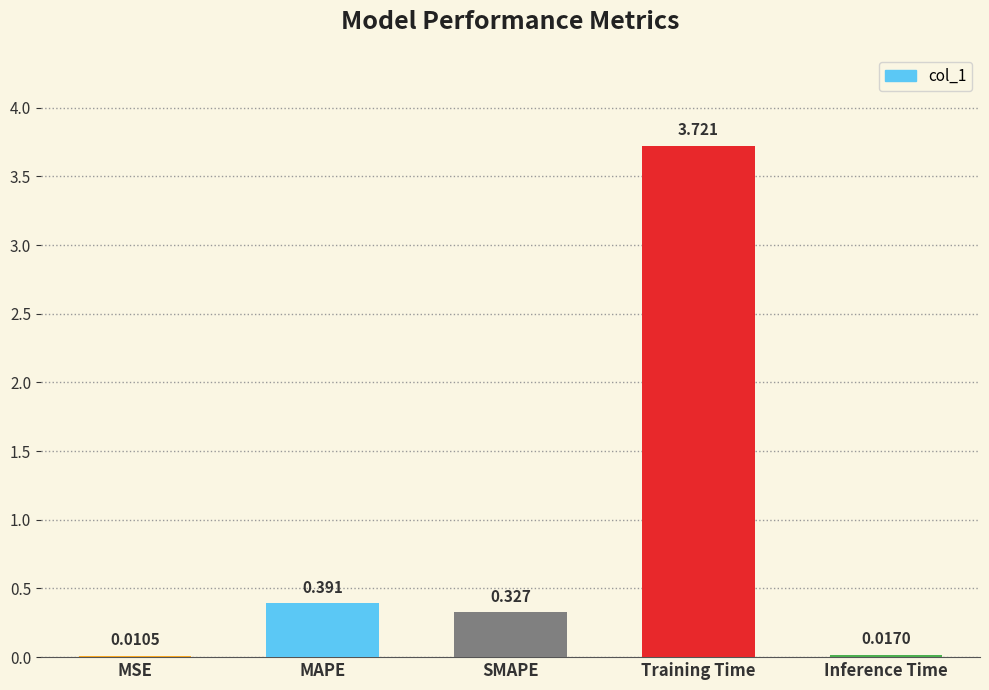

Between MAPE and MSE, which is larger?

MAPE